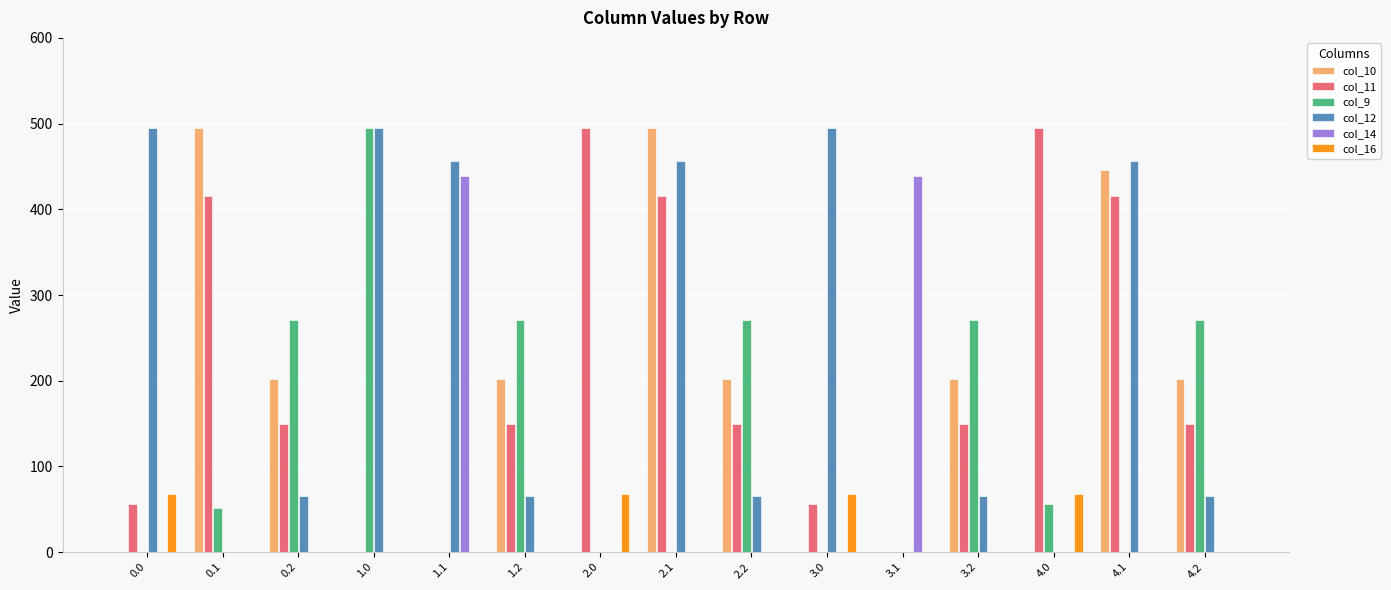

Is the value of col_11 at 1.0 greater than the value of col_14 at 3.1?

No